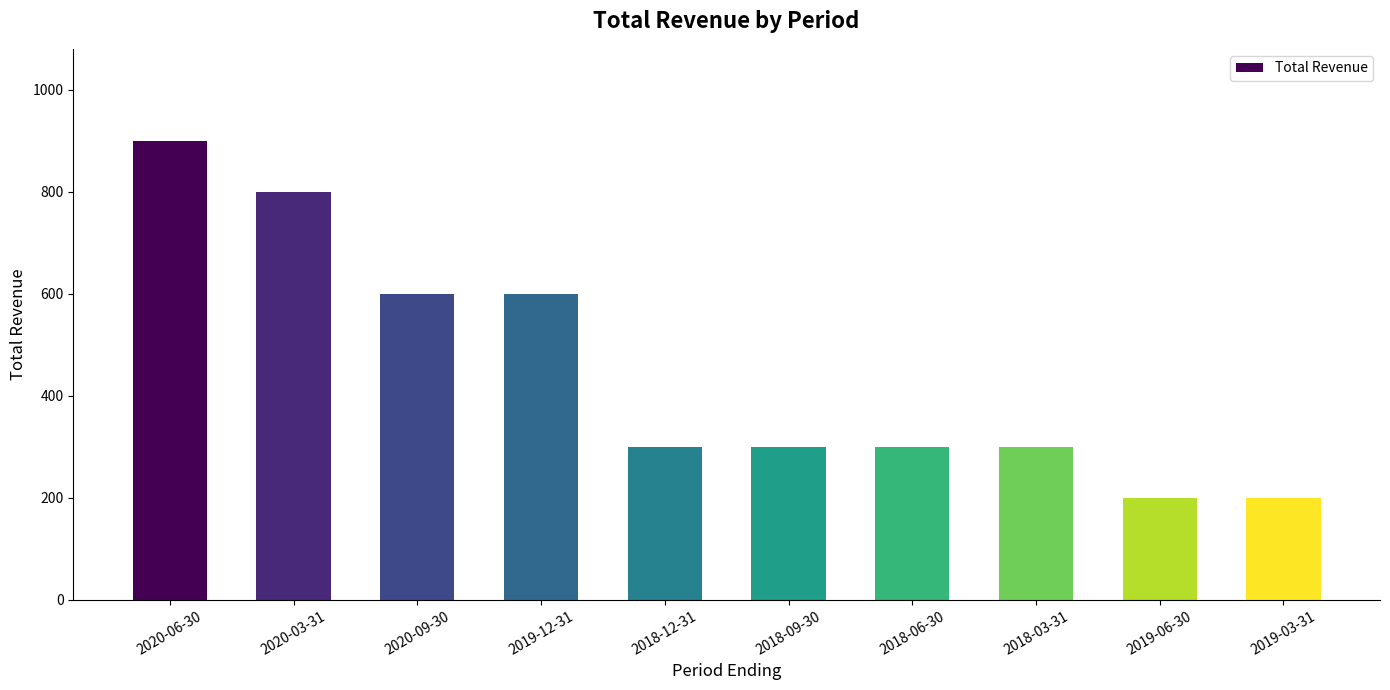

What is the minimum value shown in the chart?

200